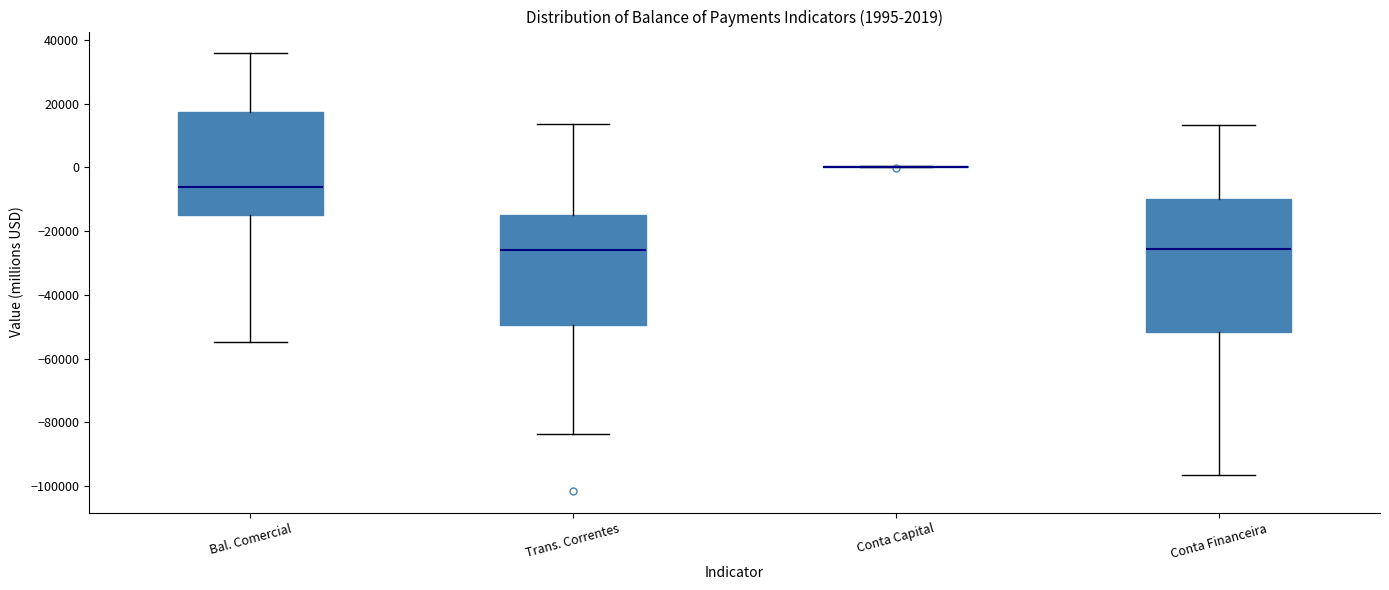

Comparing the boxes themselves (not the whiskers), which one is the tallest?

Conta Financeira